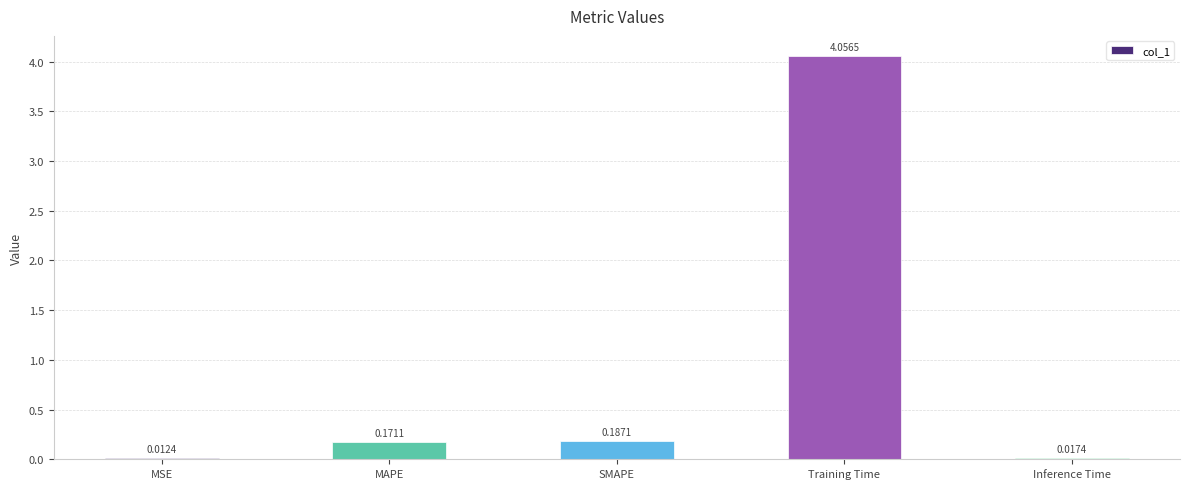

Between SMAPE and Inference Time, which is larger?

SMAPE